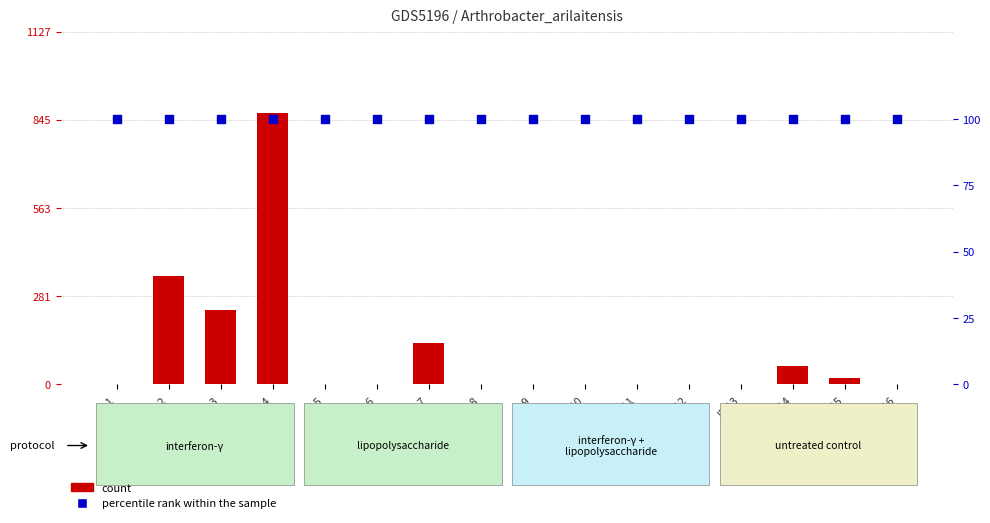

What is the total value across all series at I2.1?

100